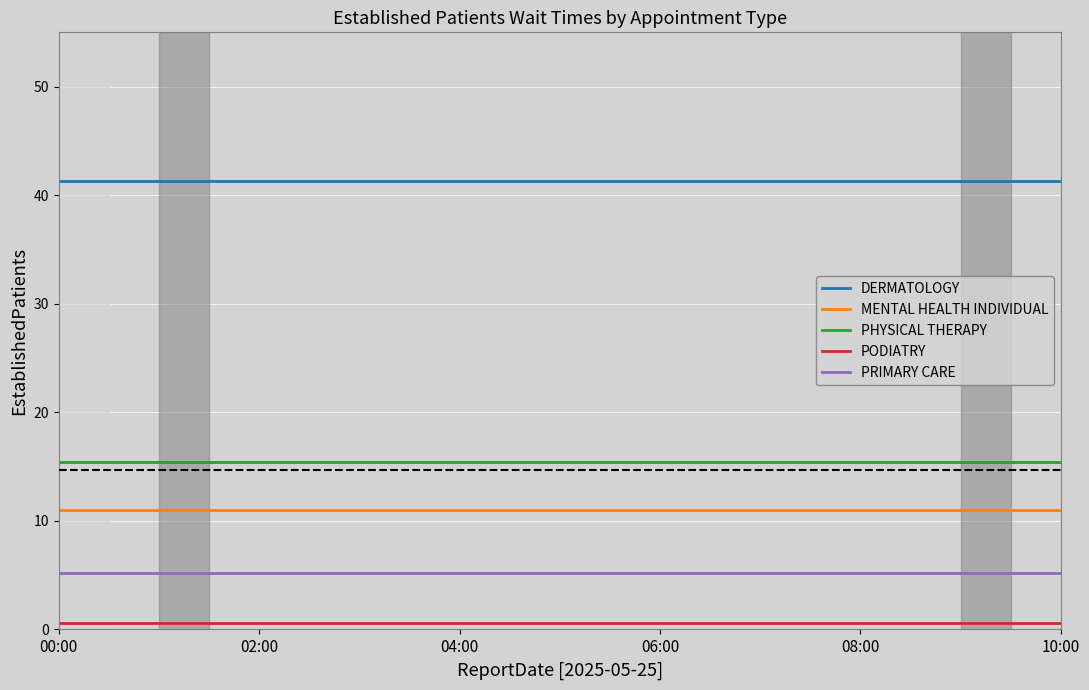

What is the maximum value for PRIMARY CARE?

5.2